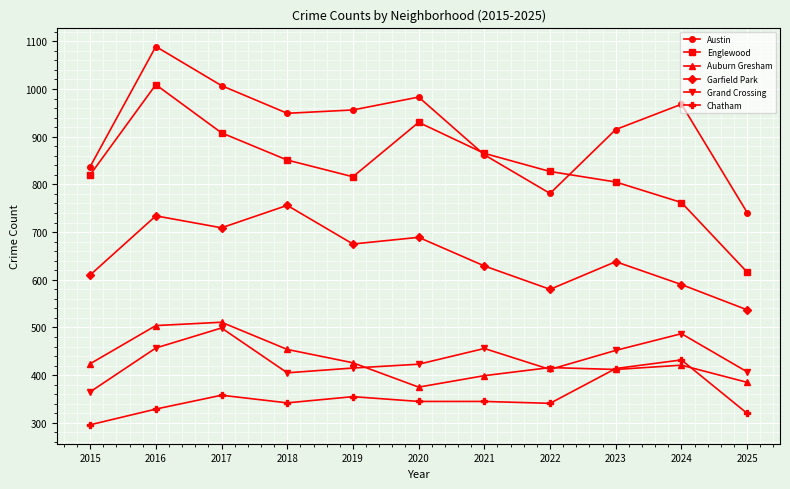

What is the difference between the second highest and minimum values in the Chatham series?

118